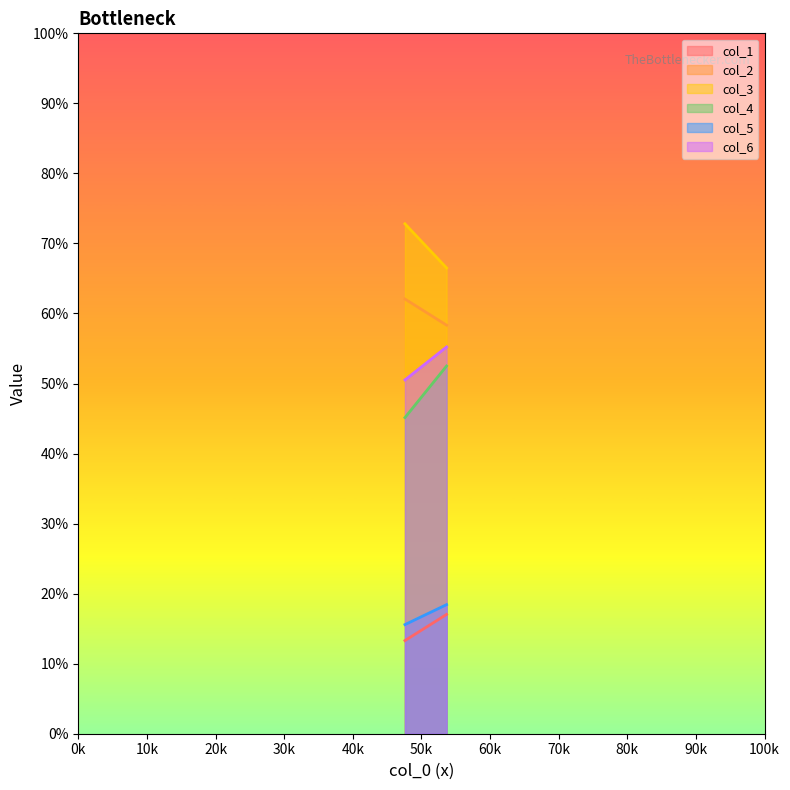

At which label does col_1 first exceed 17?

1